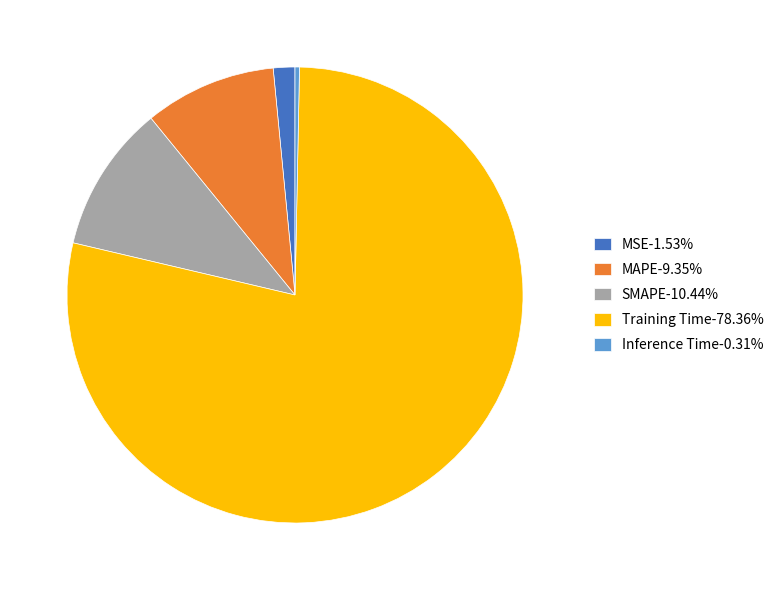

Count the number of slices in the pie.

5